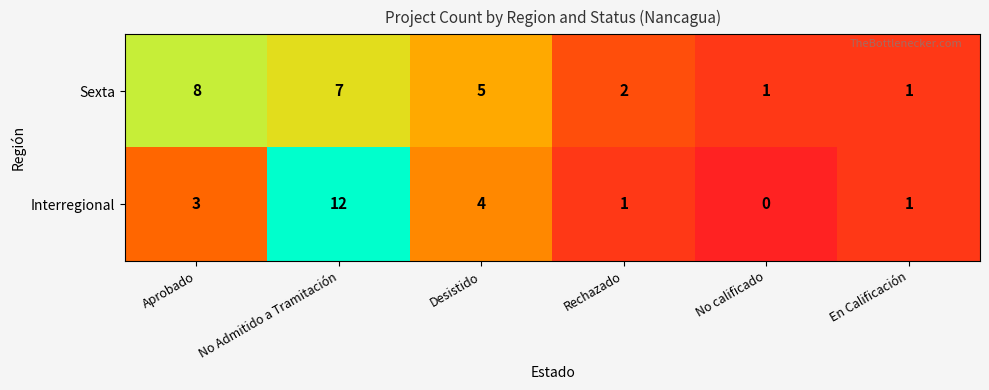

Rank the series at No calificado from lowest to highest value.

Interregional, Sexta